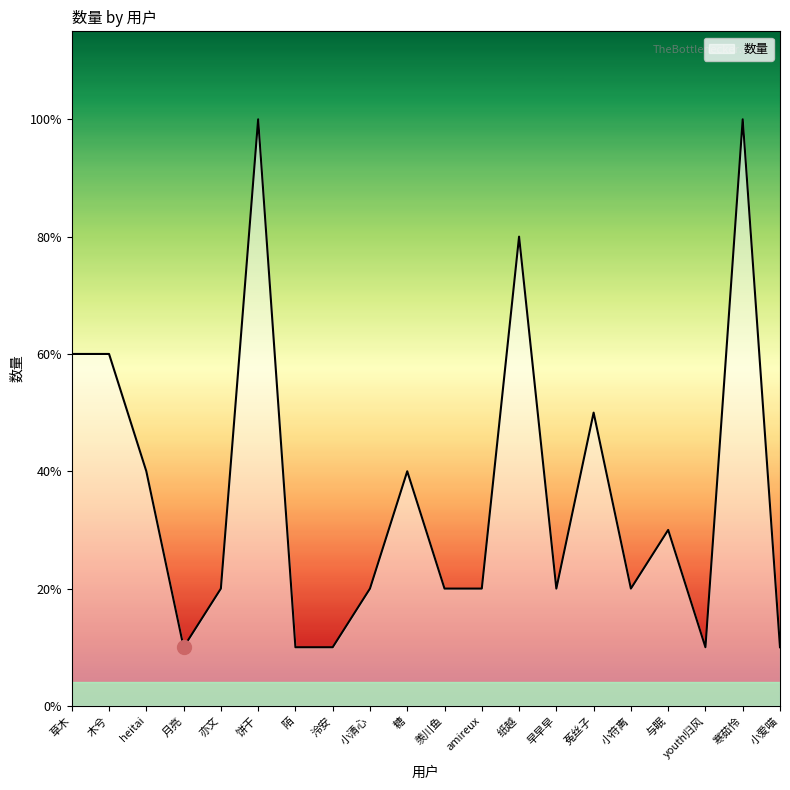

Does the chart have visible grid lines?

No